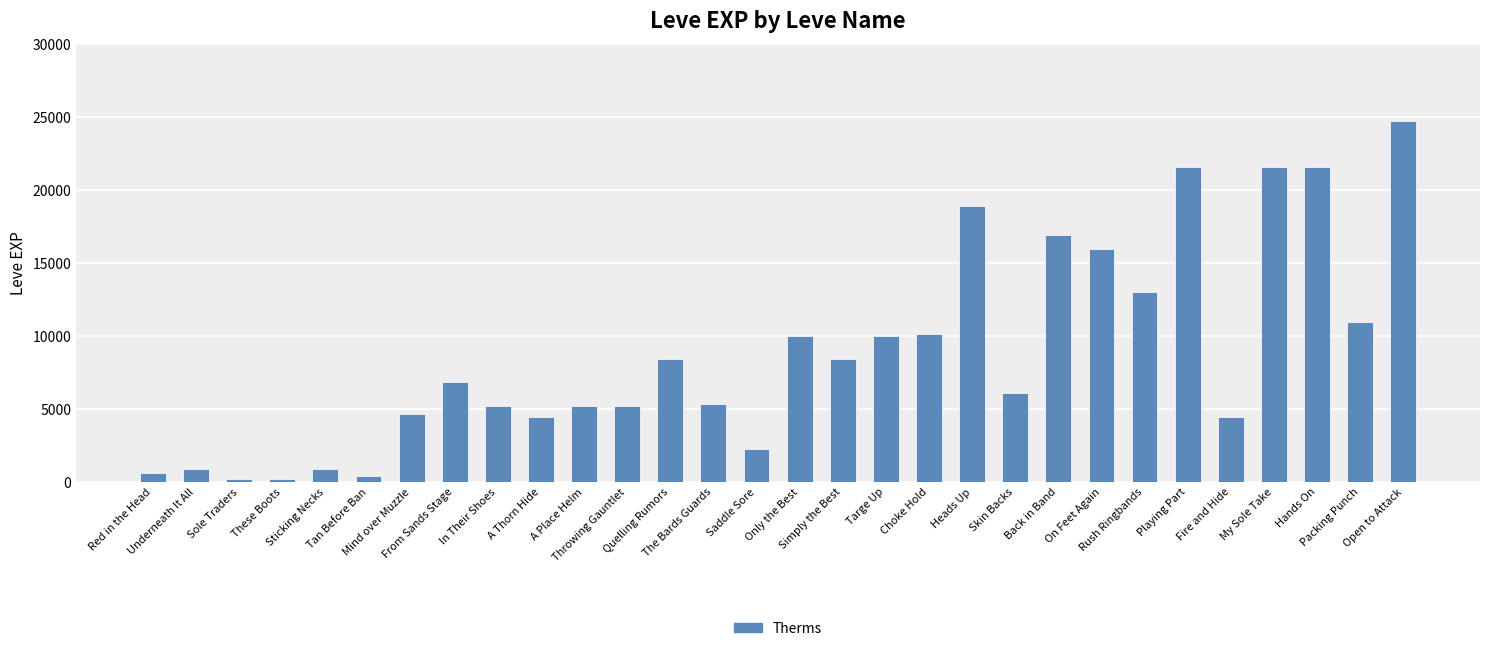

What is the greatest value displayed?

24710